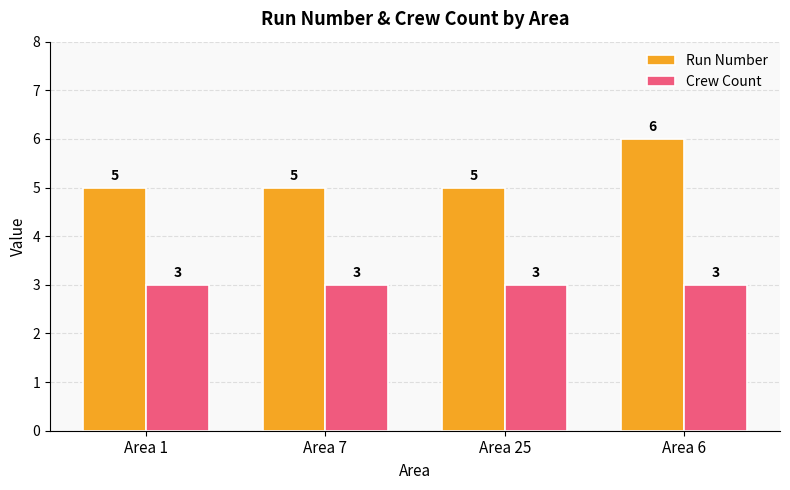

What is the maximum value shown in the chart?

6